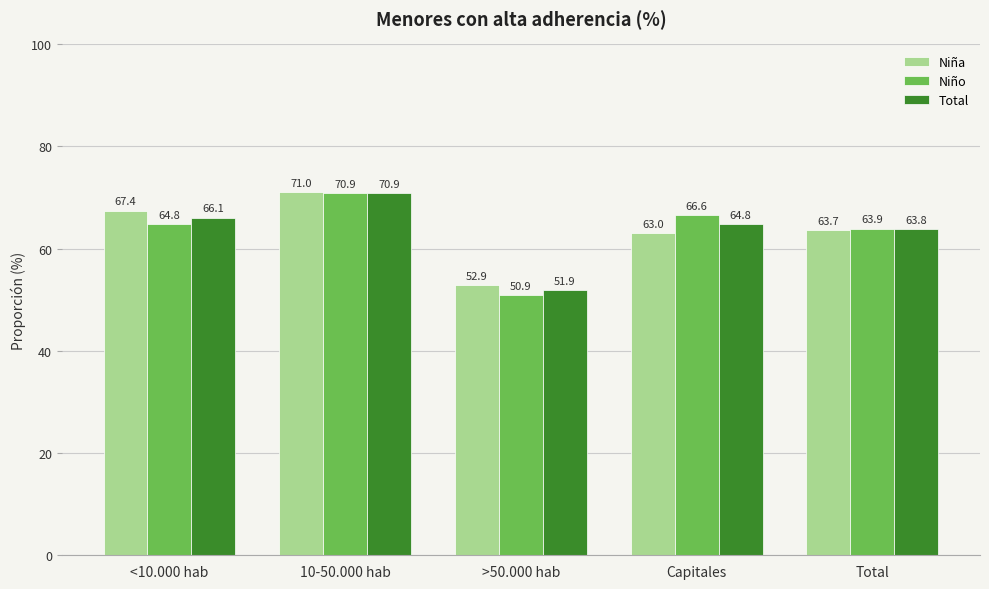

At which category is the sum across all series the highest?

10-50.000 hab